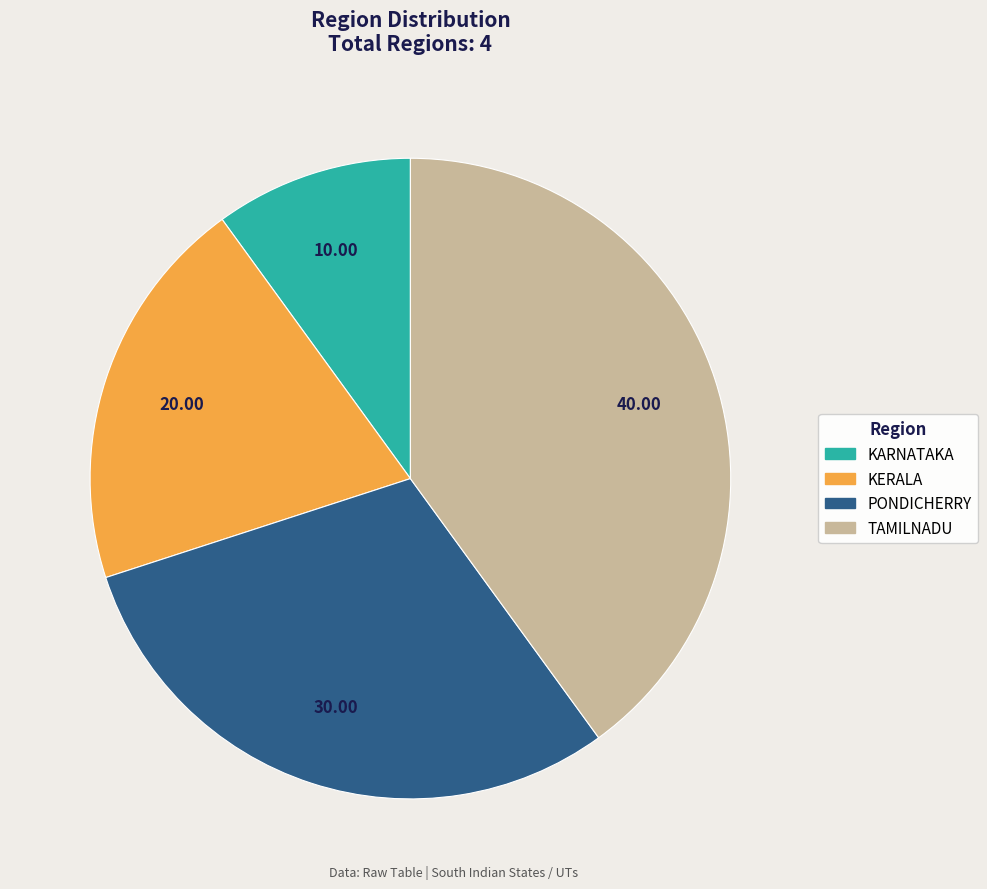

Does any single category account for the majority?

No